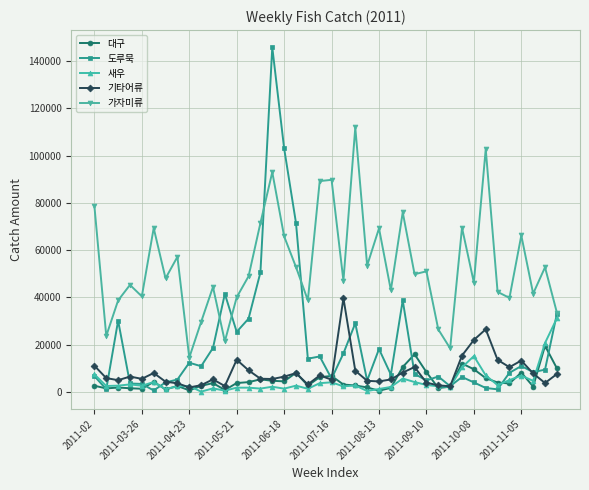

What is the greatest value displayed?

145778